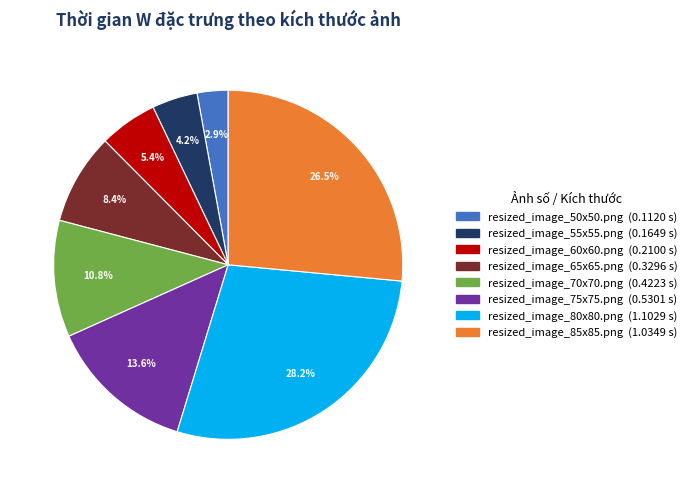

How many segments does this pie chart have?

8